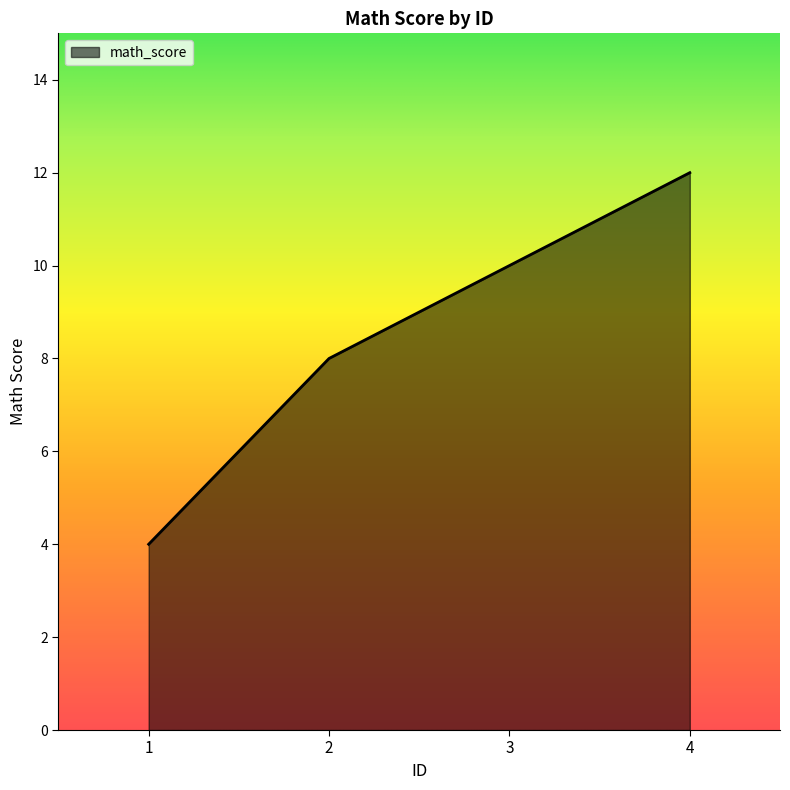

Read the value at 3.

10